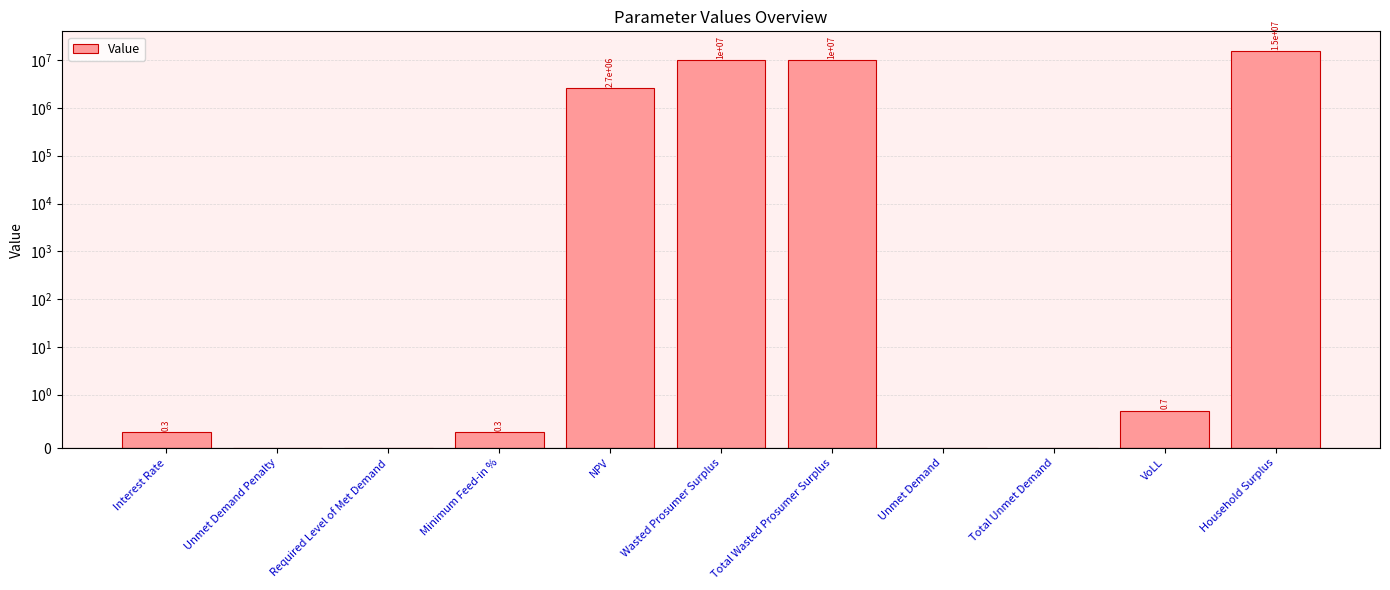

What is the label of the 2nd bar from the right?

VoLL